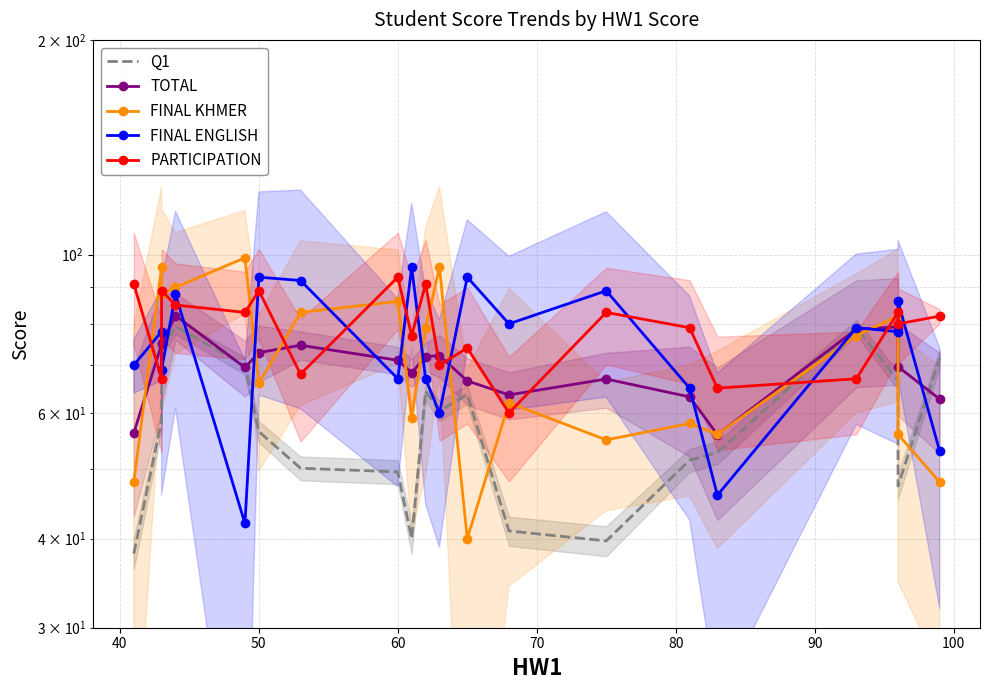

How many values in the PARTICIPATION series exceed 82?

9